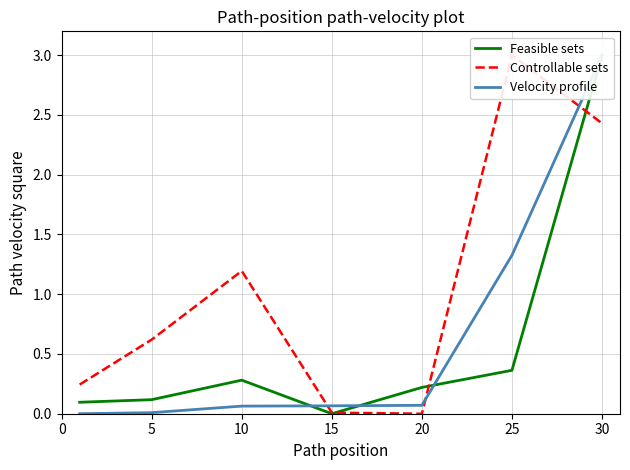

Is the value of Feasible sets at 10 greater than the value of Controllable sets at 10?

No